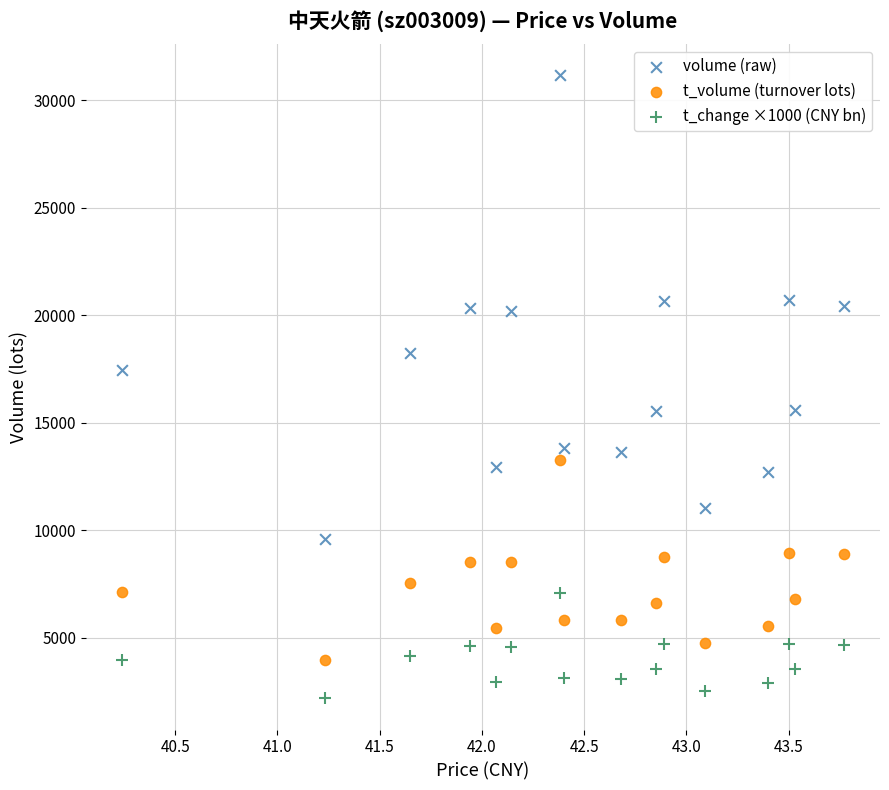

Across all data points, what is the range of Y values (max minus min)?

28971